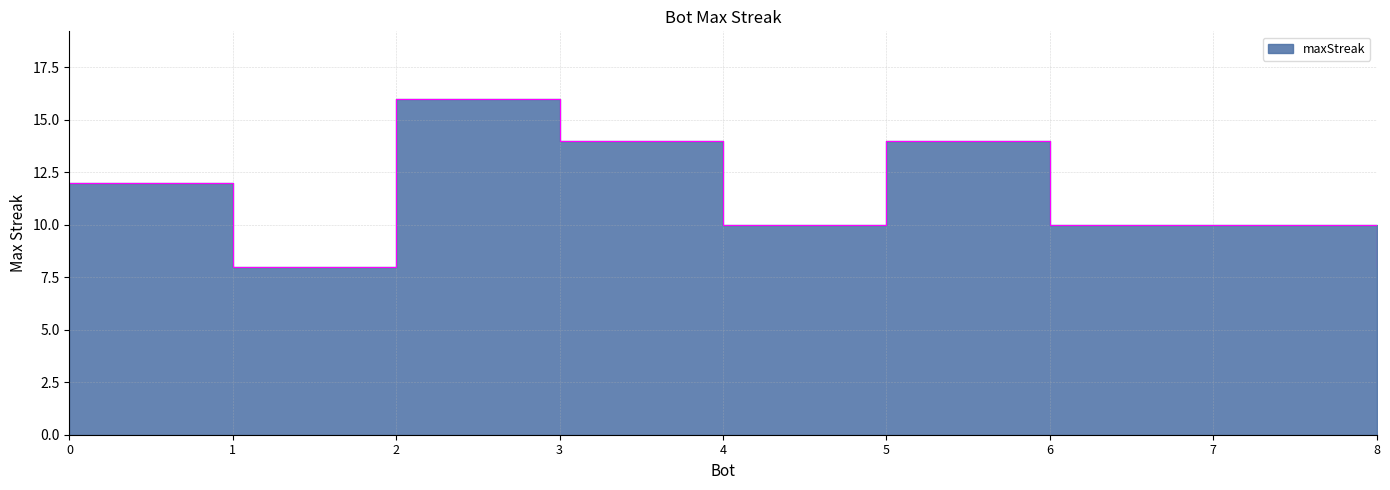

True or false: the data has more than 0 interior local peaks.

True